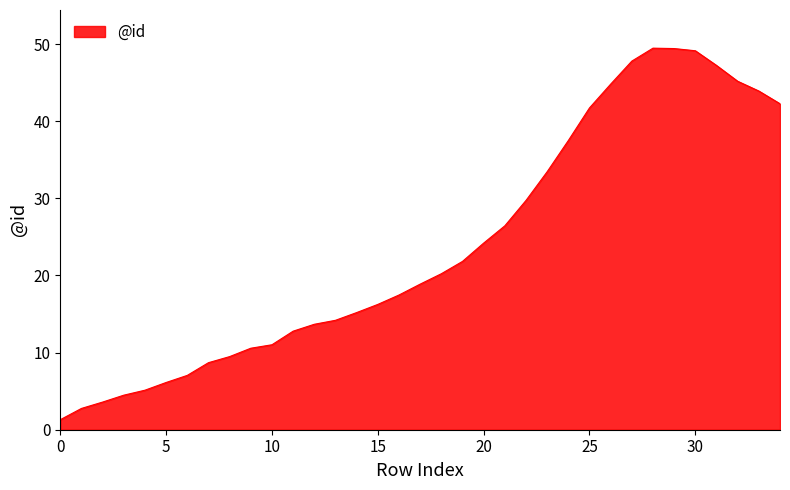

What is the difference between the maximum and minimum values?

48.2